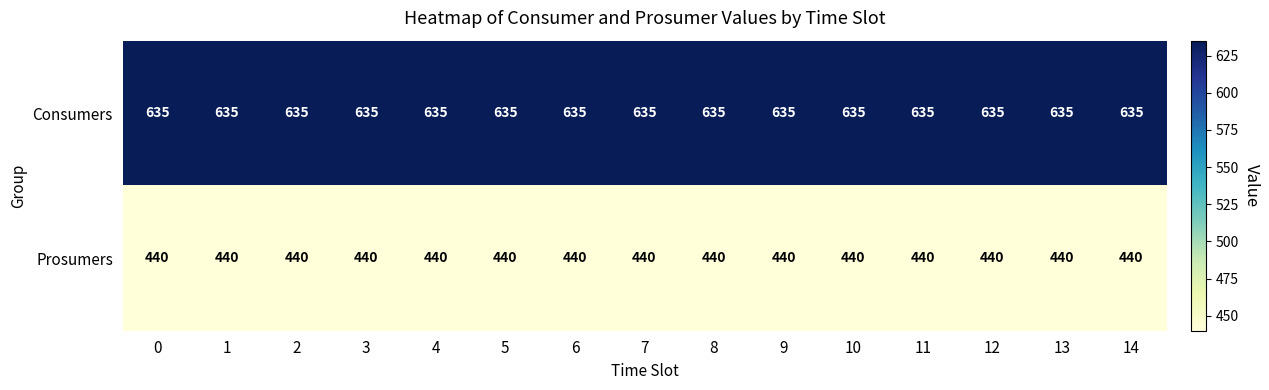

What is the maximum value shown in the chart?

635